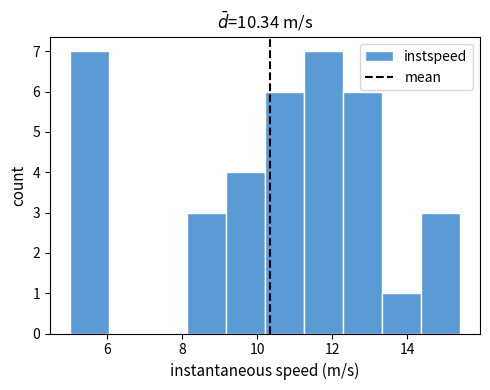

Reading left to right, transcribe this chart: for each bar, give the range it covers on the x-axis and its height. Neither the bar edges nor the heights are printed on the chart, so give them approximately, as read against the axes.

5.0 to 6.0: 7
6.0 to 7.0: 0
7.0 to 8.2: 0
8.2 to 9.2: 3
9.2 to 10.2: 4
10.2 to 11.2: 6
11.2 to 12.2: 7
12.2 to 13.4: 6
13.4 to 14.4: 1
14.4 to 15.4: 3